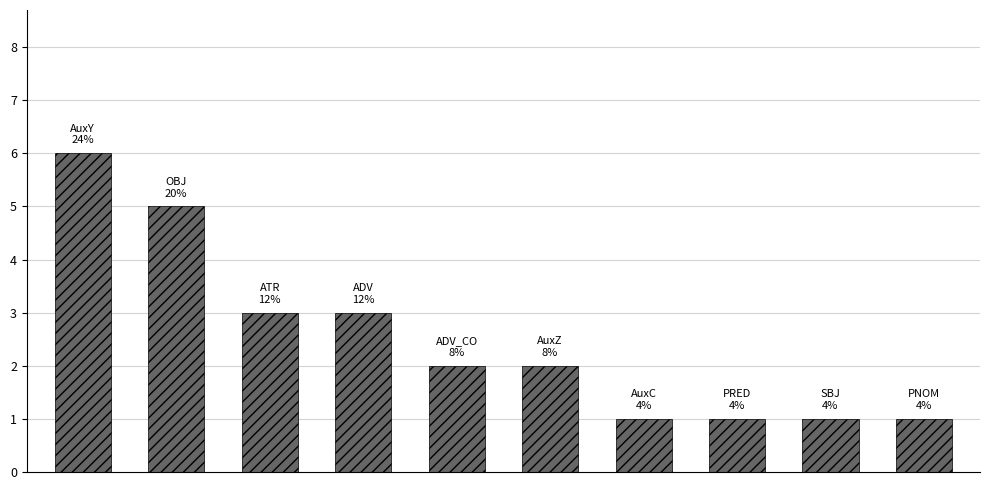

What is the sum of all values?

25